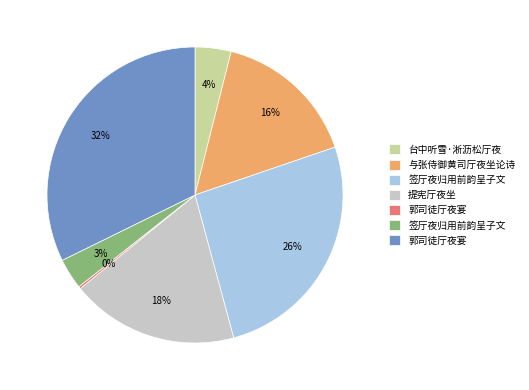

To the nearest percent, what is the average slice percentage?

14%